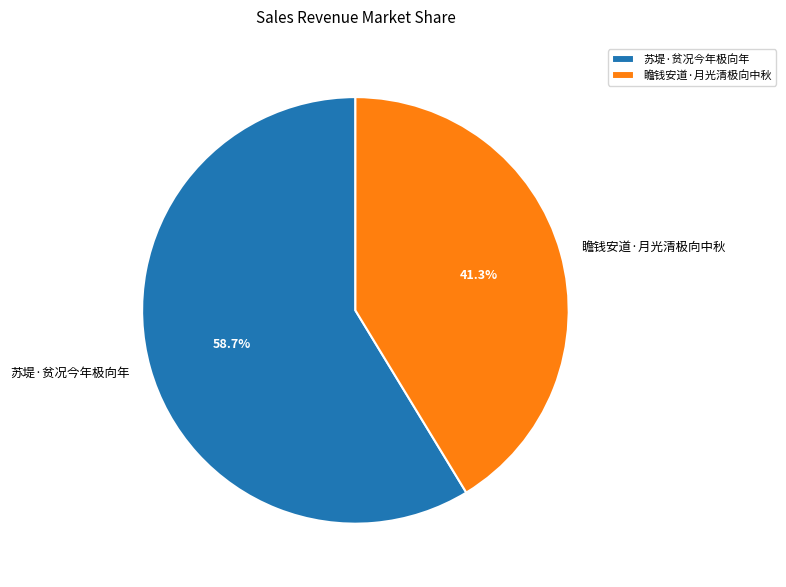

Which category has the smallest portion of the pie?

瞻钱安道·月光清极向中秋